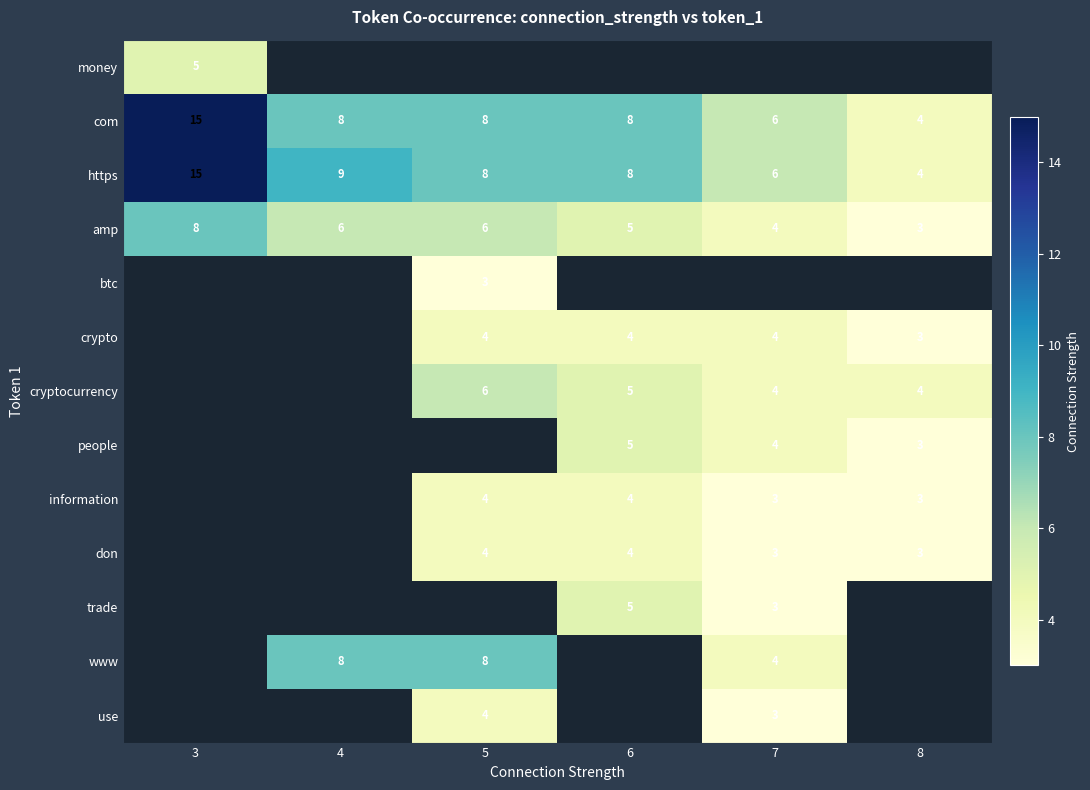

Is the value of com at 6 greater than the value of don at 7?

Yes